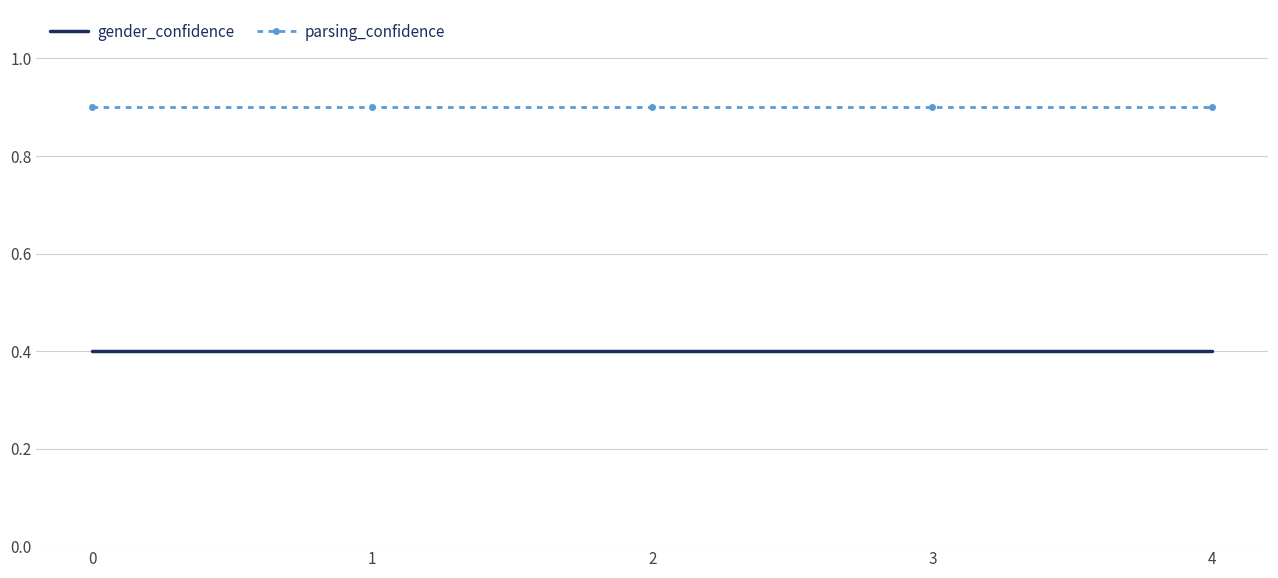

True or false: parsing_confidence and gender_confidence cross at least once.

False